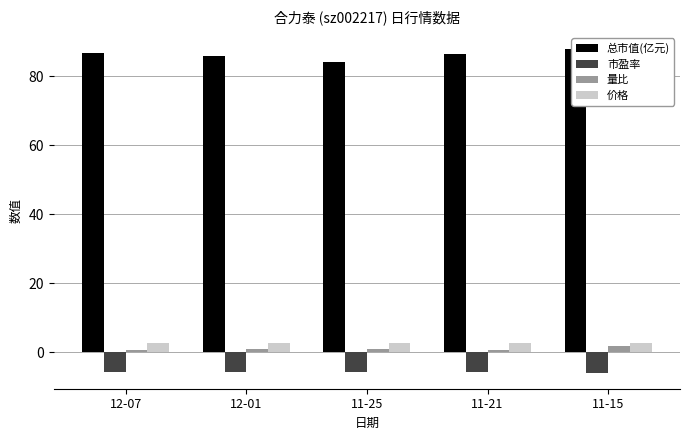

Between 11-21 and 11-15, which is larger?

11-15